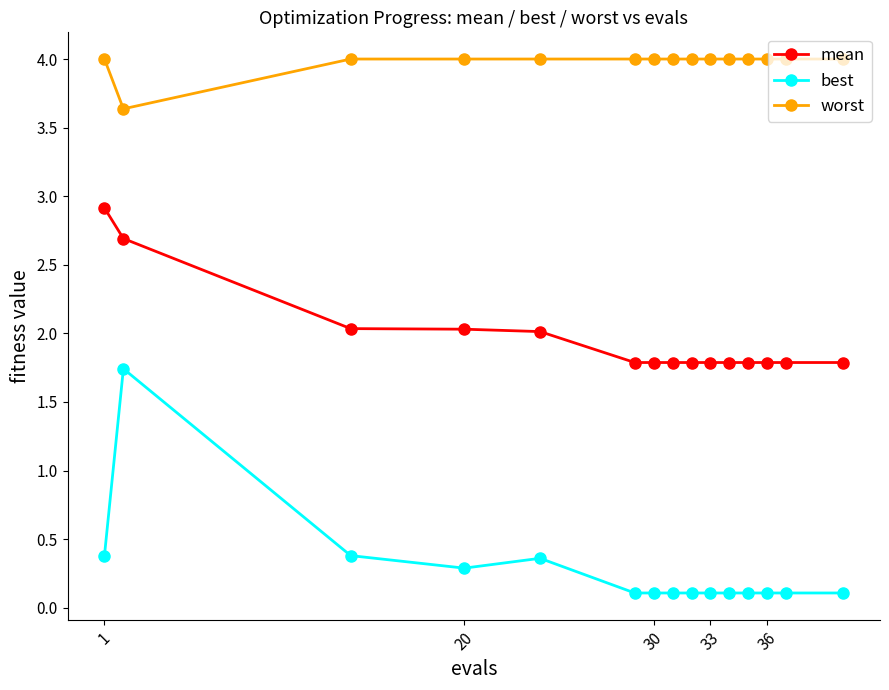

What is the maximum value shown in the chart?

4.0